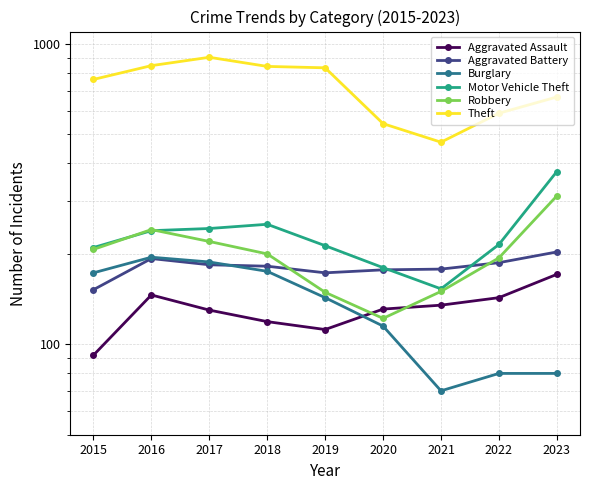

True or false: Aggravated Battery has more than 0 points higher than both neighbors.

True